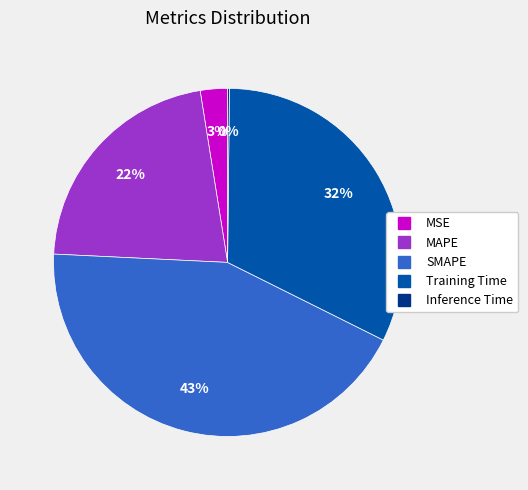

Is it true that MAPE is 13% of the pie?

False